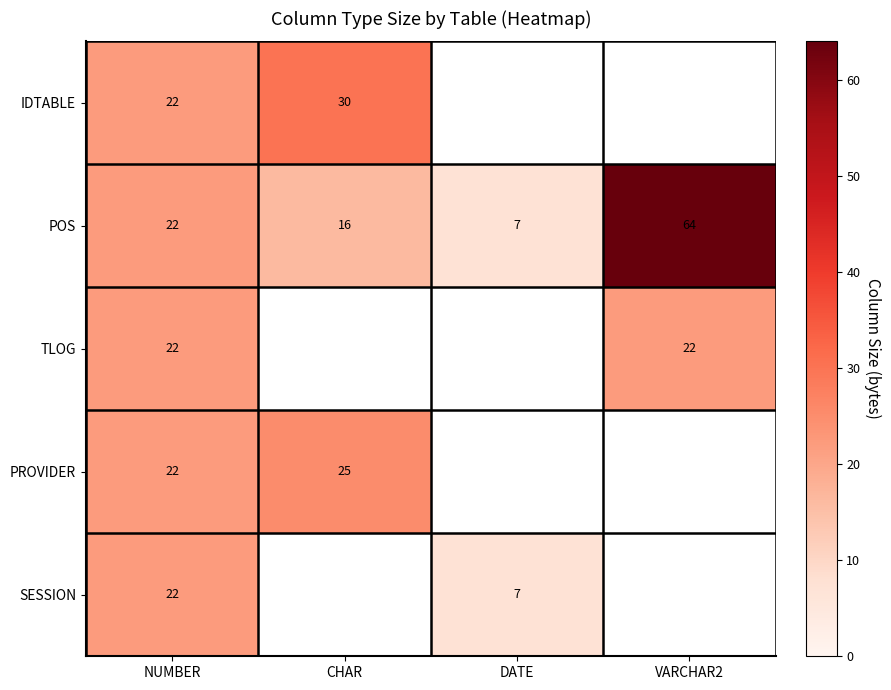

The value of TLOG at VARCHAR2 is 39. True or false?

False